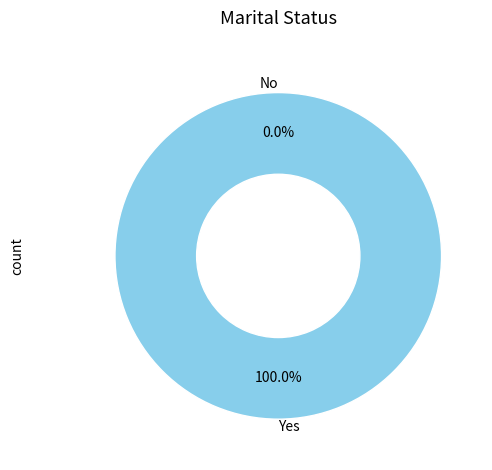

What percentage do 0 and 1 together represent?

100.0%